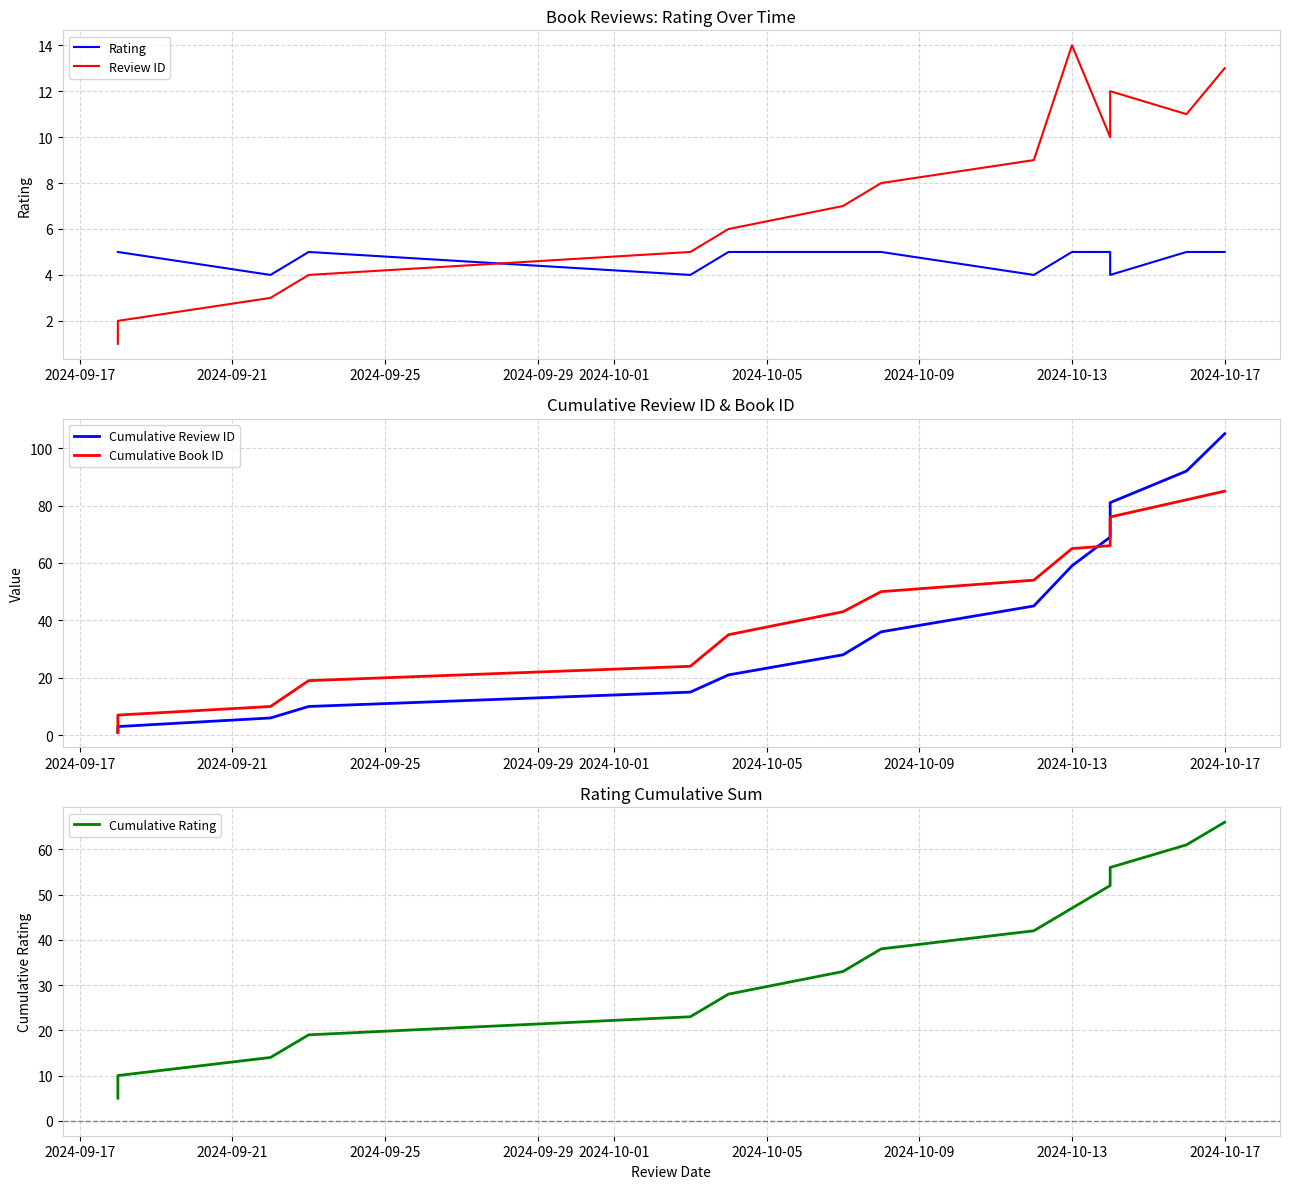

What is the sum of all Cumulative Book ID values?

617